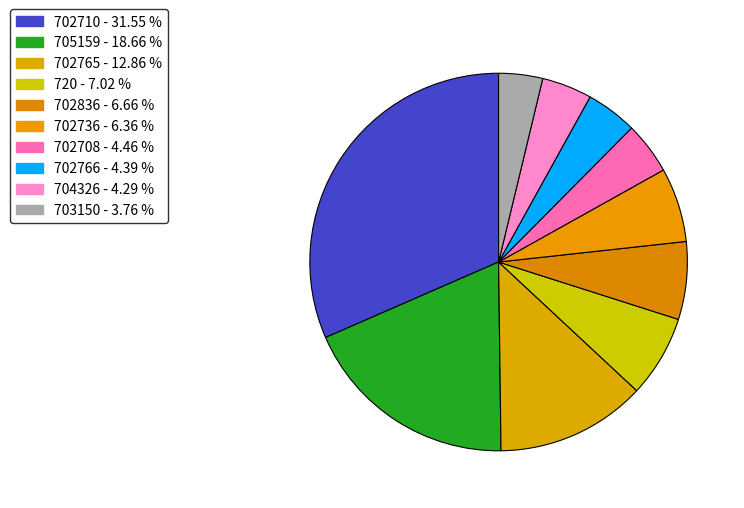

Does 702836 account for over 50% of the chart?

No